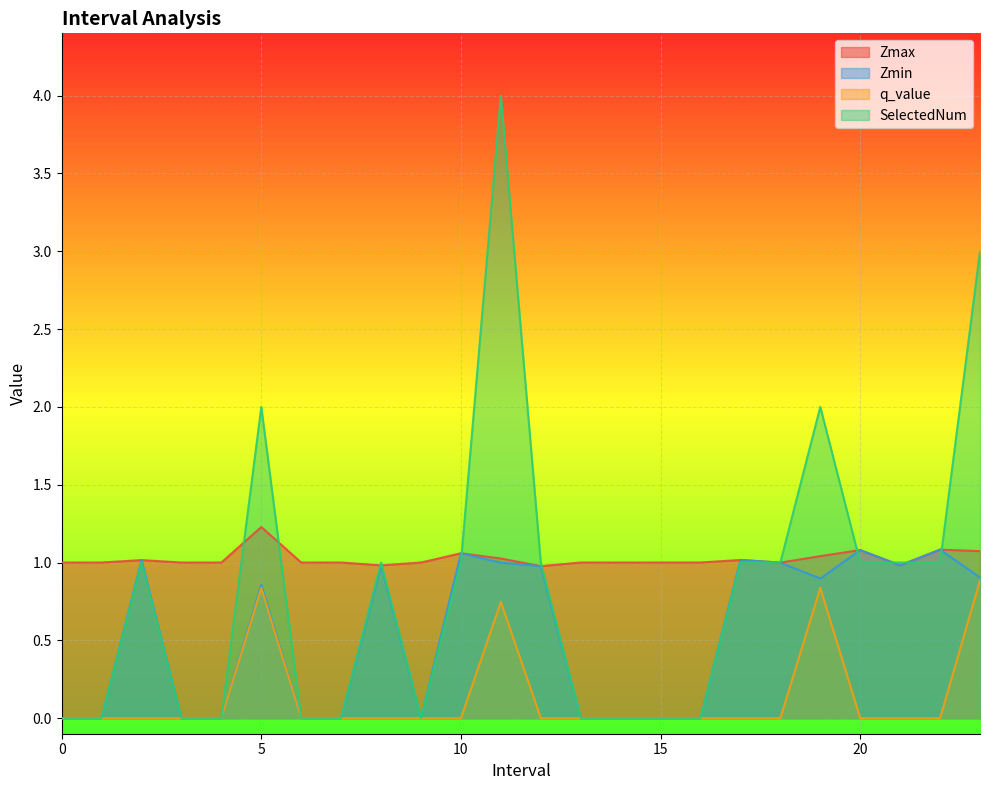

Where does the SelectedNum series first go above 1?

5.0